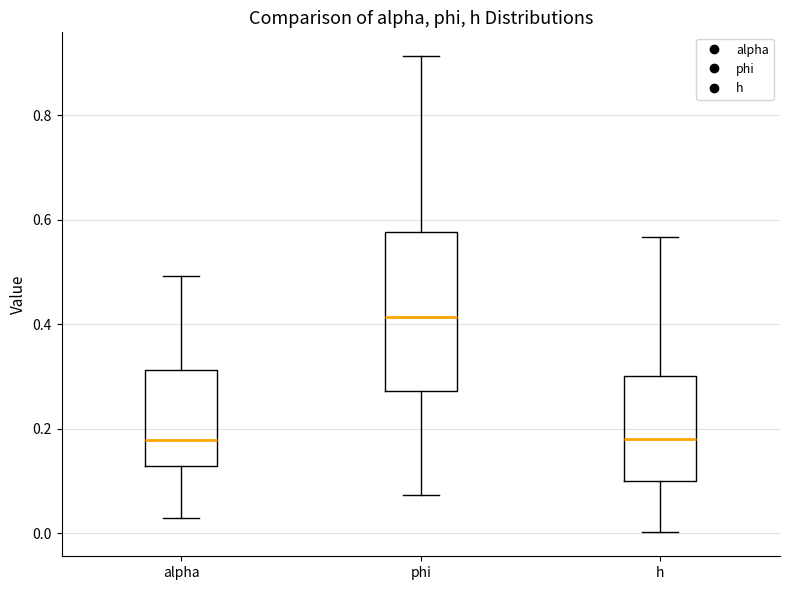

Which box has the highest median line?

phi